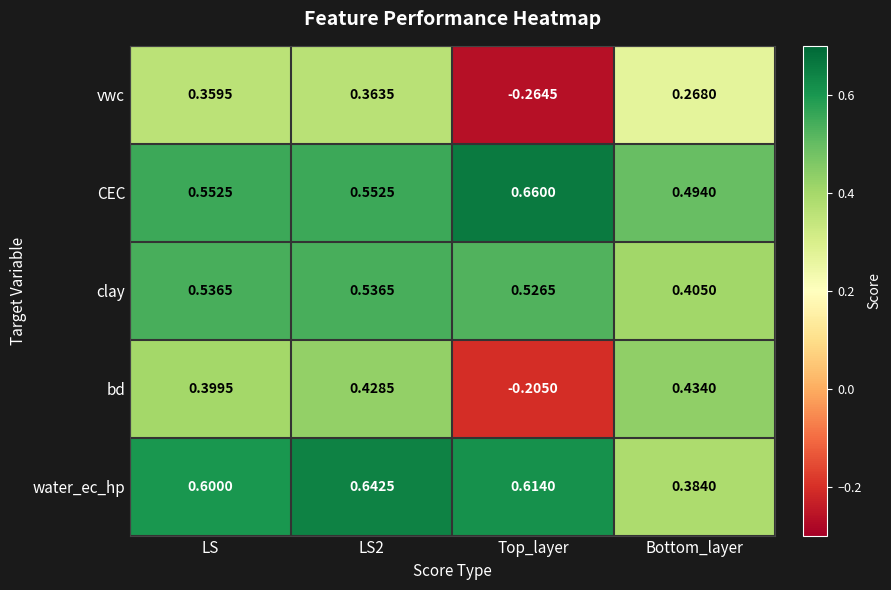

What is the spread (max minus min) of values at Top_layer?

0.9